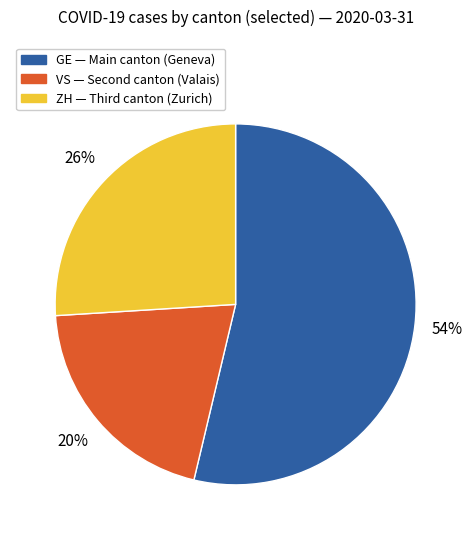

Is the sum of GE and ZH greater than half?

Yes